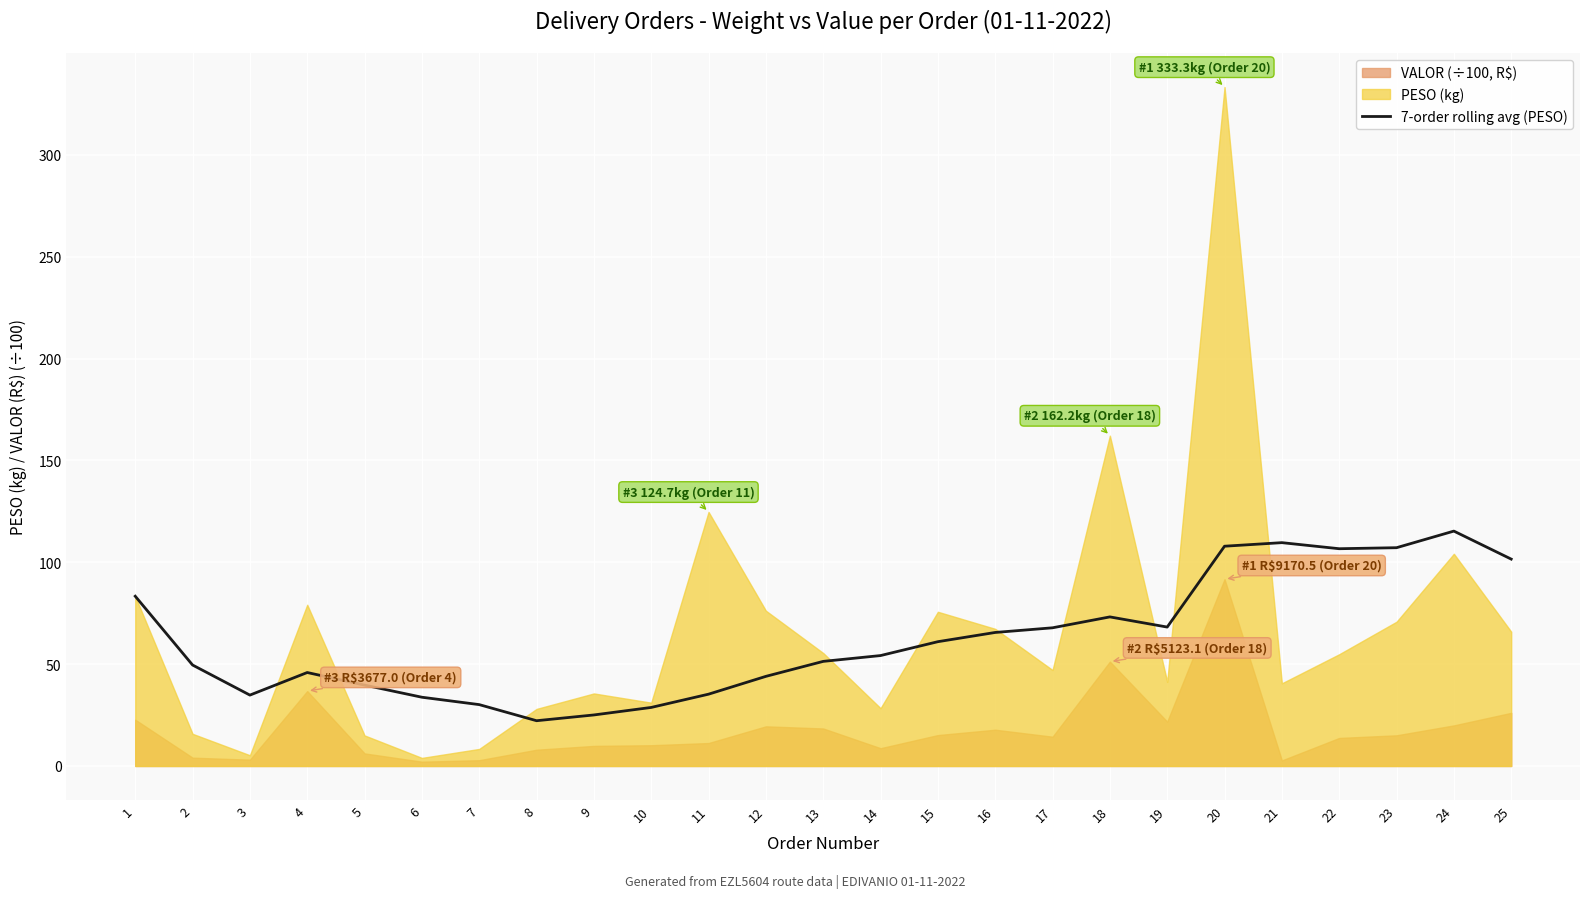

How many points are higher than both their immediate neighbors (excluding endpoints)?

4